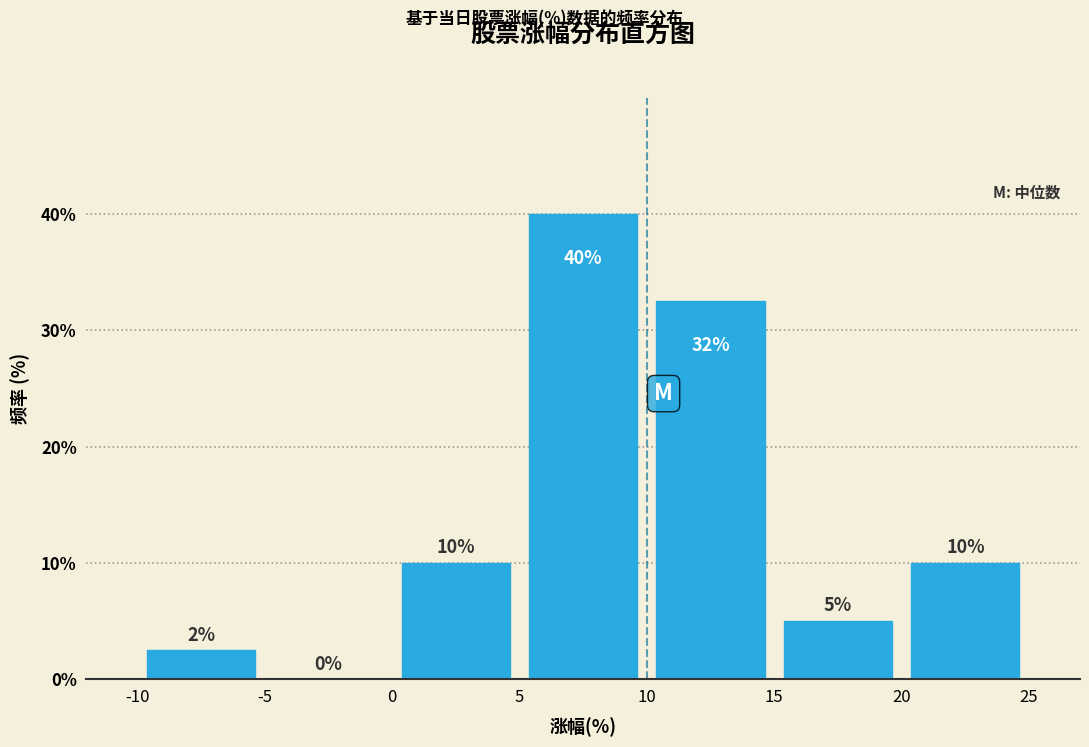

Over which range of the x-axis is the bar tallest?

5 to 10